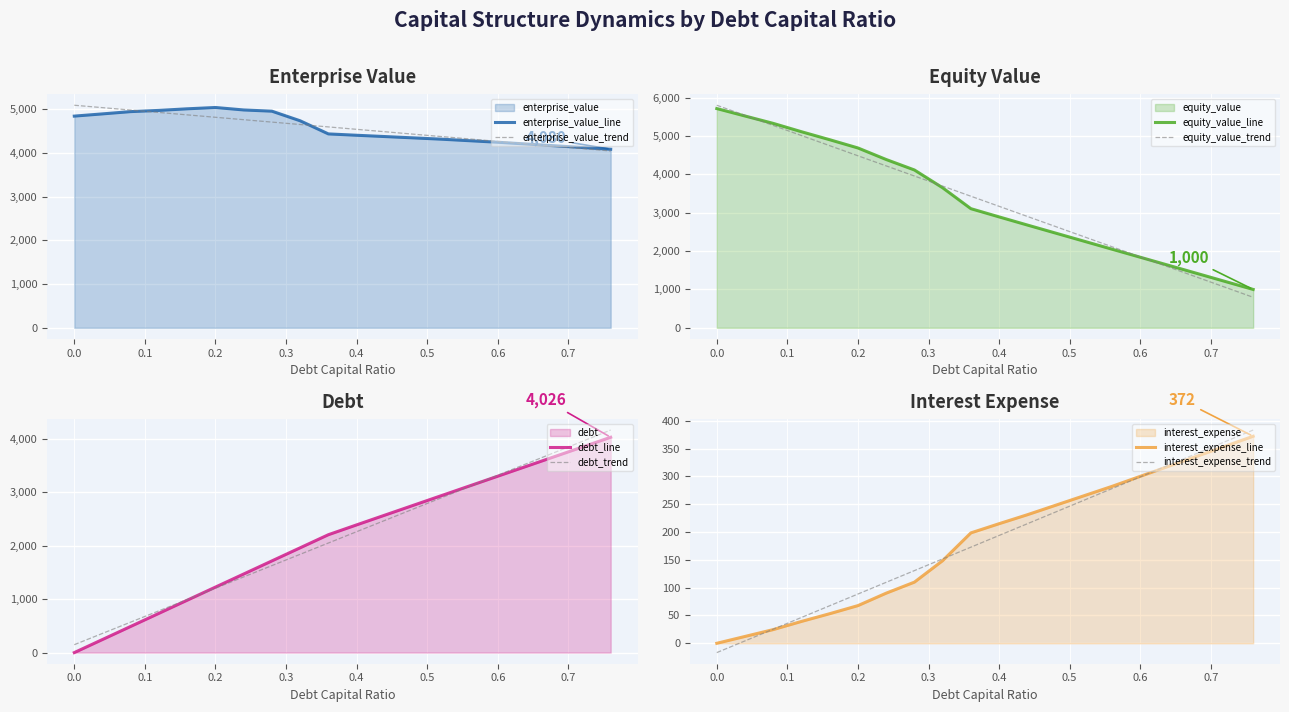

True or false: enterprise_value and debt cross at least once.

False